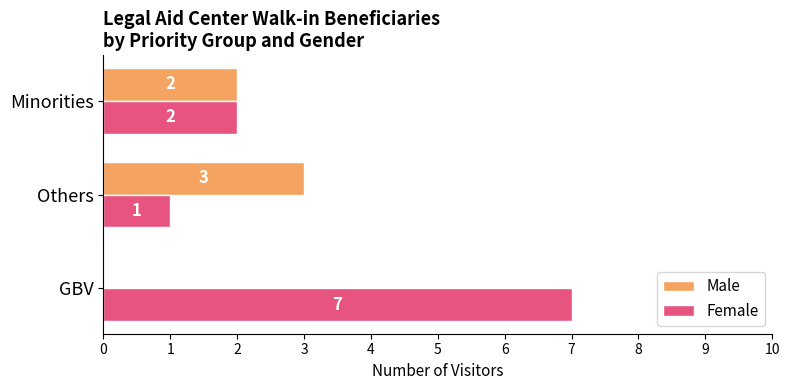

True or false: Female has a value of 7 at GBV.

True